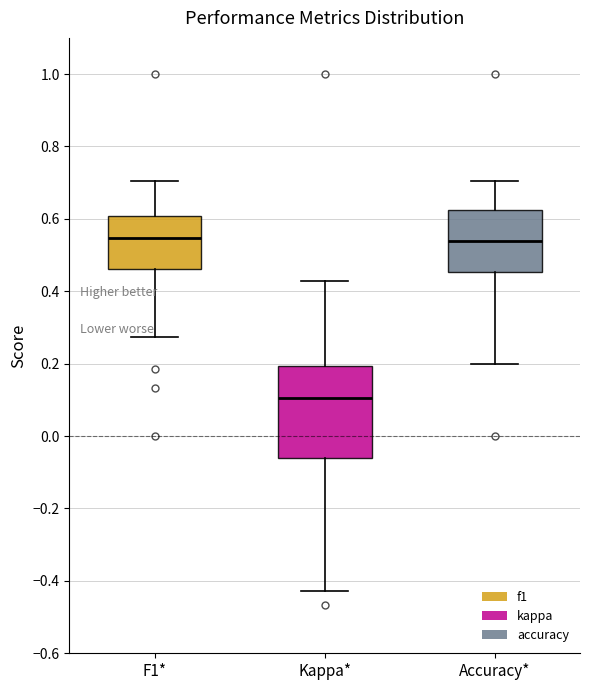

Which box is the tallest, from its lower edge to its upper edge?

Kappa*